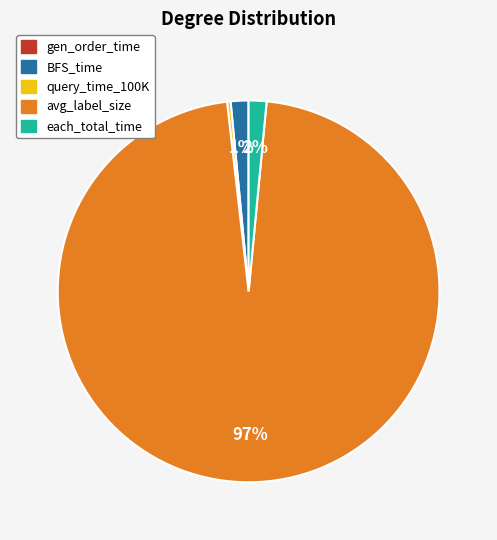

What is the majority slice?

avg_label_size